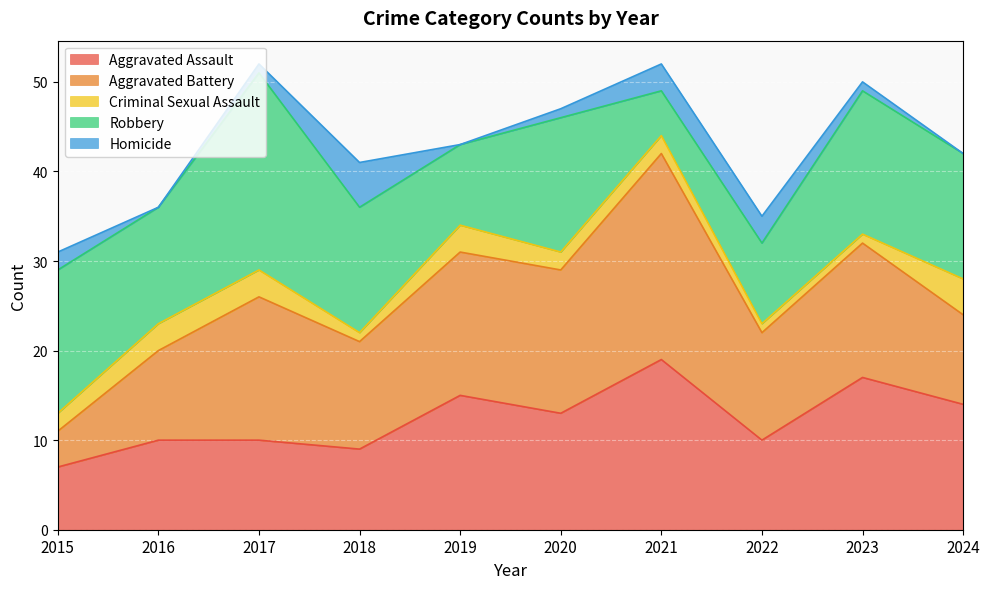

How many values in Homicide are above zero?

7